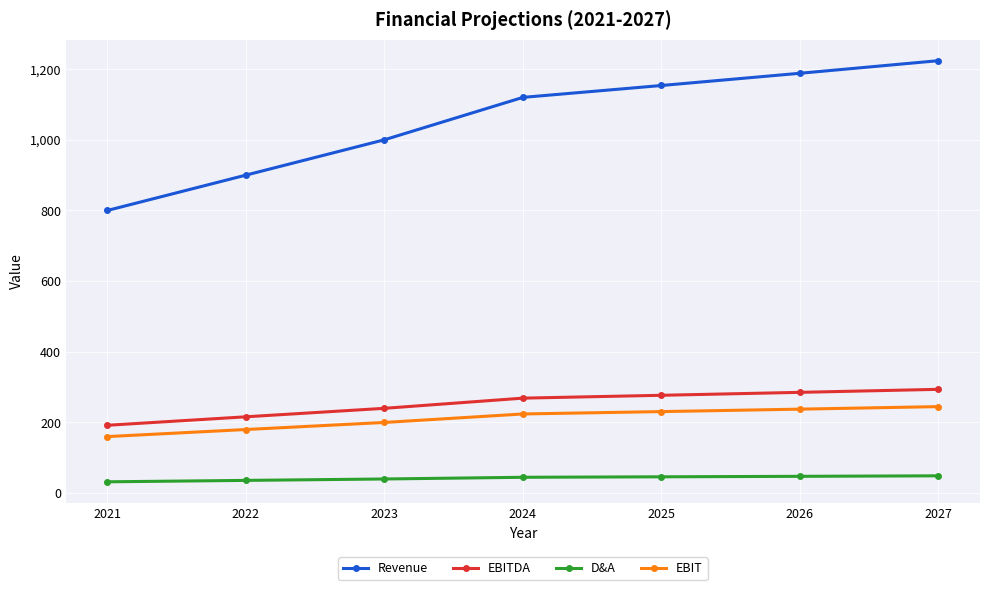

Which series has the largest total across all categories?

Revenue